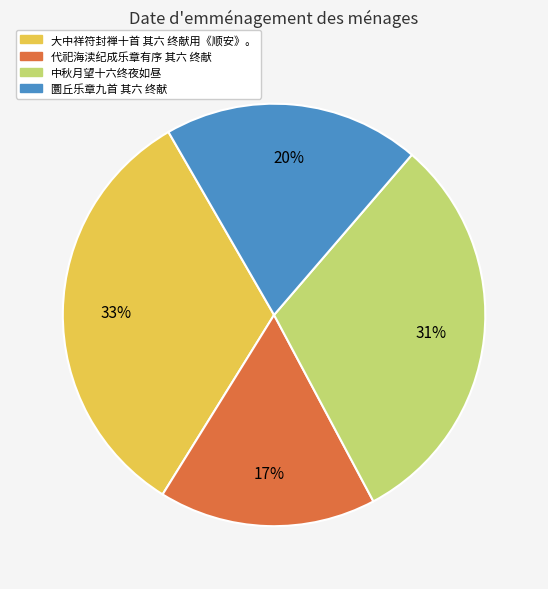

Which category has the smallest portion of the pie?

代祀海渎纪成乐章有序 其六 终献